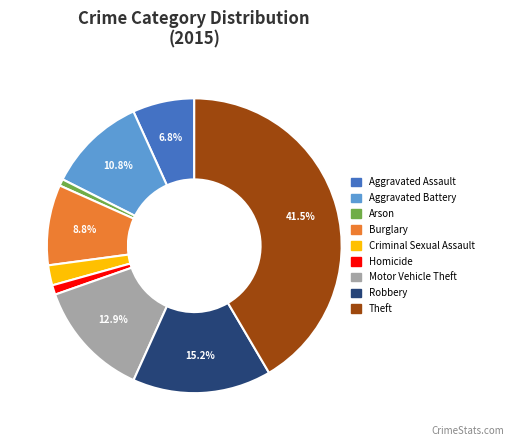

To the nearest percent, what is the difference between the Motor Vehicle Theft and Burglary slice percentages?

4%